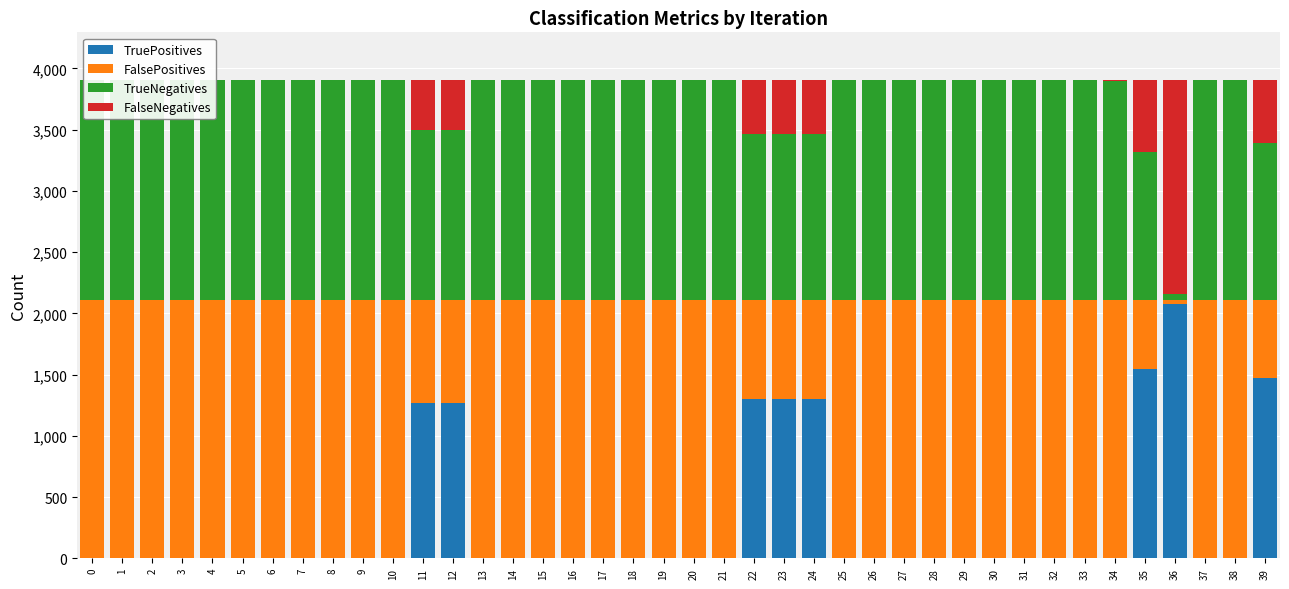

How many groups of bars are there?

40